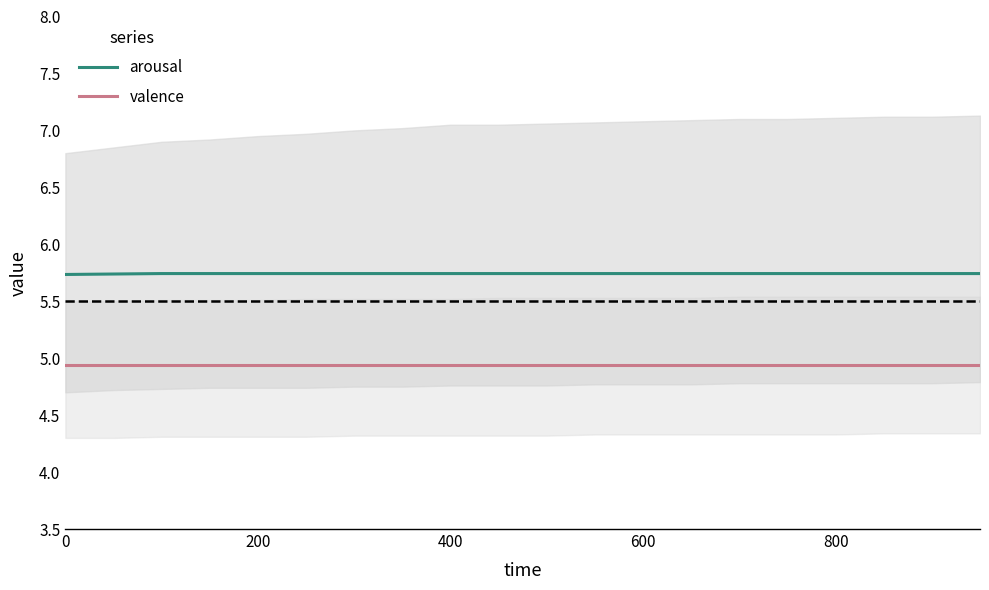

Does the chart display data point markers on the line(s)?

No